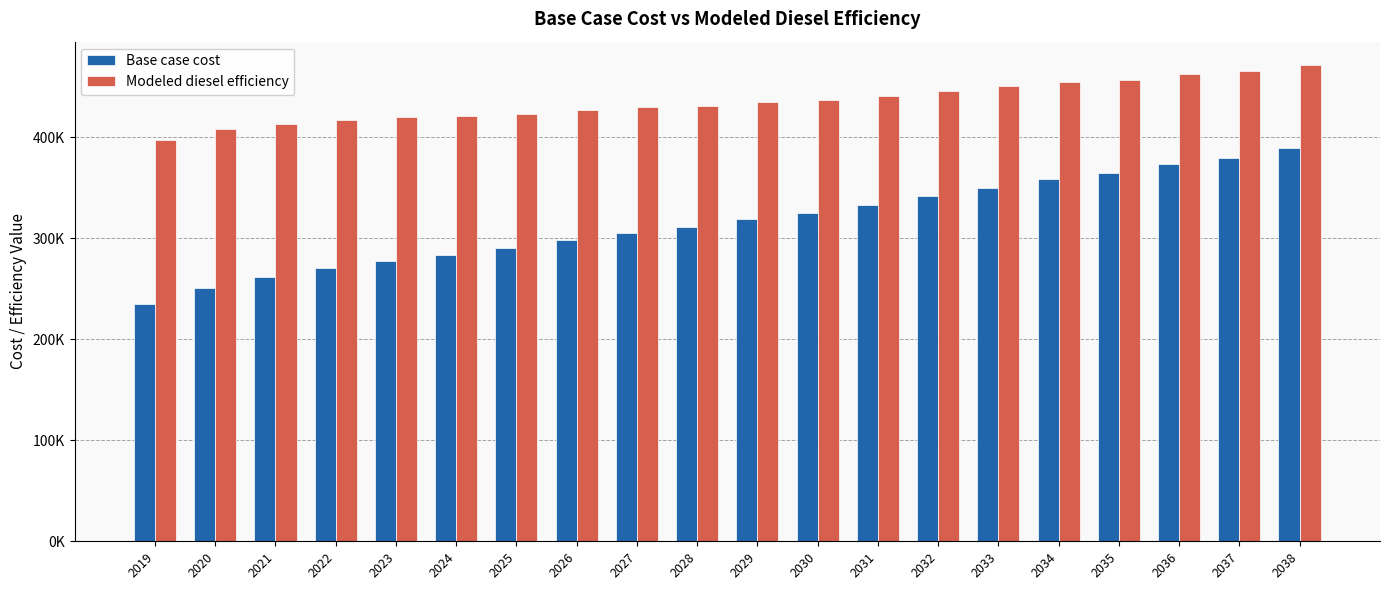

What is the sum of the Modeled diesel efficiency values at 2031 and 2035?

897497.3